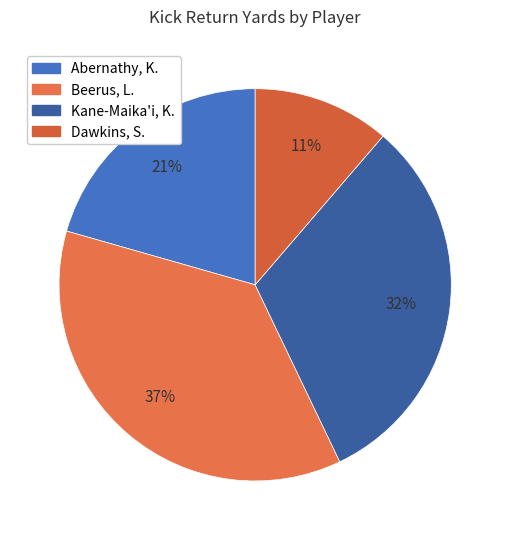

To the nearest percent, what is the difference between the Abernathy, K. and Beerus, L. slice percentages?

16%